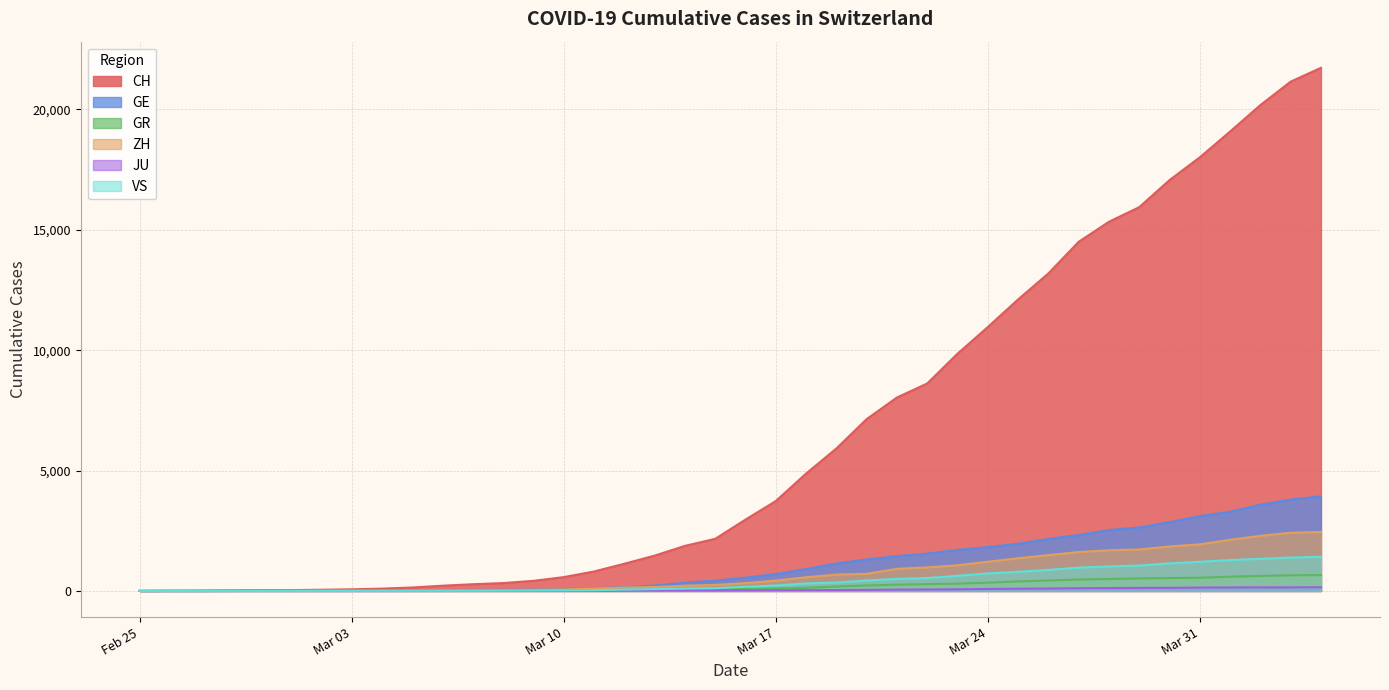

The value of CH at 2020-03-12 is 1130. True or false?

True